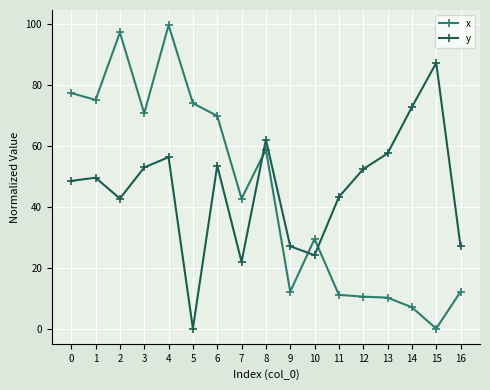

Which series has the largest total across all categories?

y